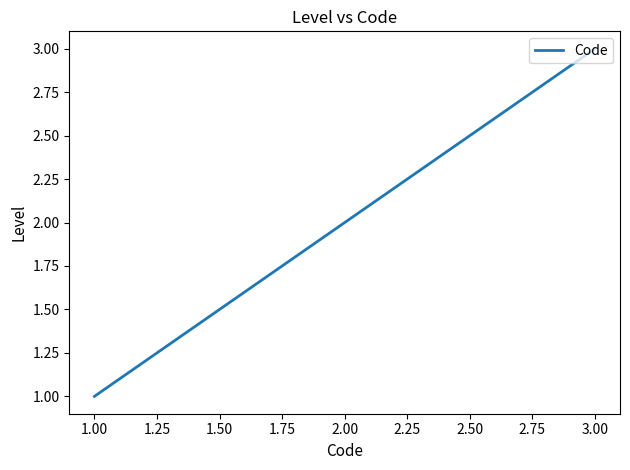

True or false: the data shows 3 at 2.00.

False